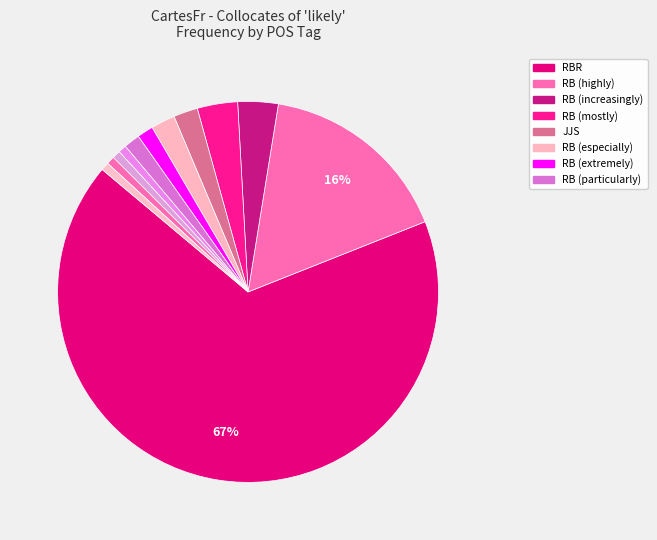

How many slices are in this pie chart?

12